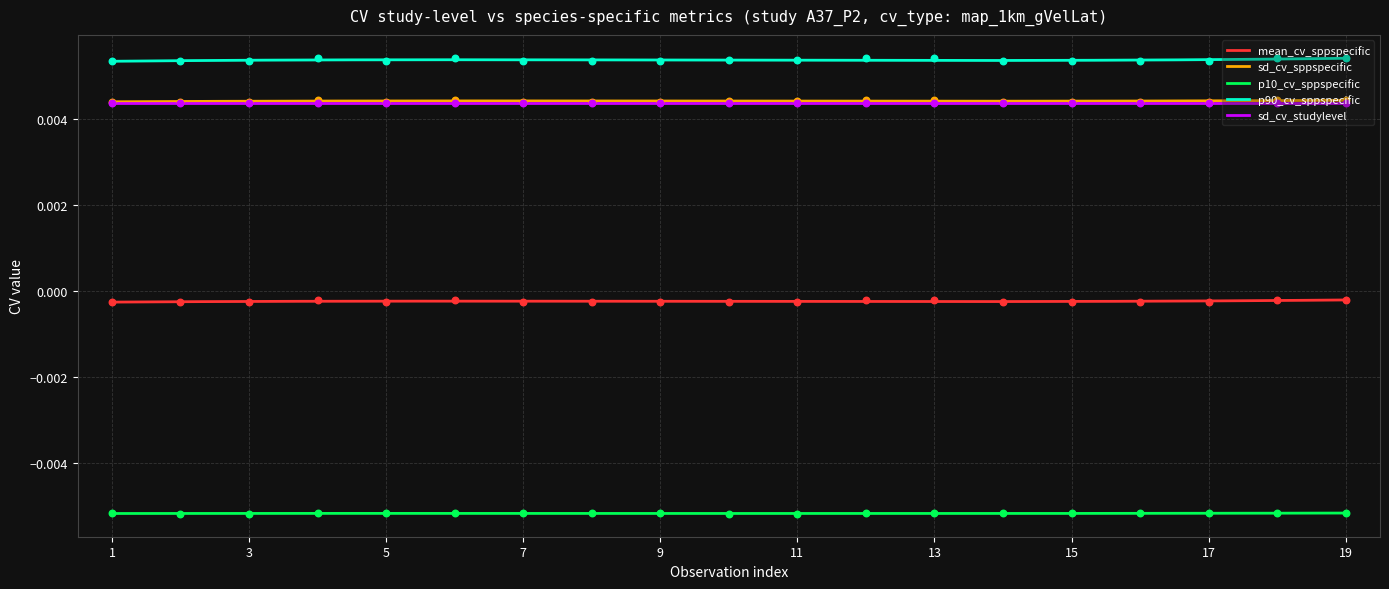

True or false: sd_cv_studylevel and p90_cv_sppspecific cross at least once.

False